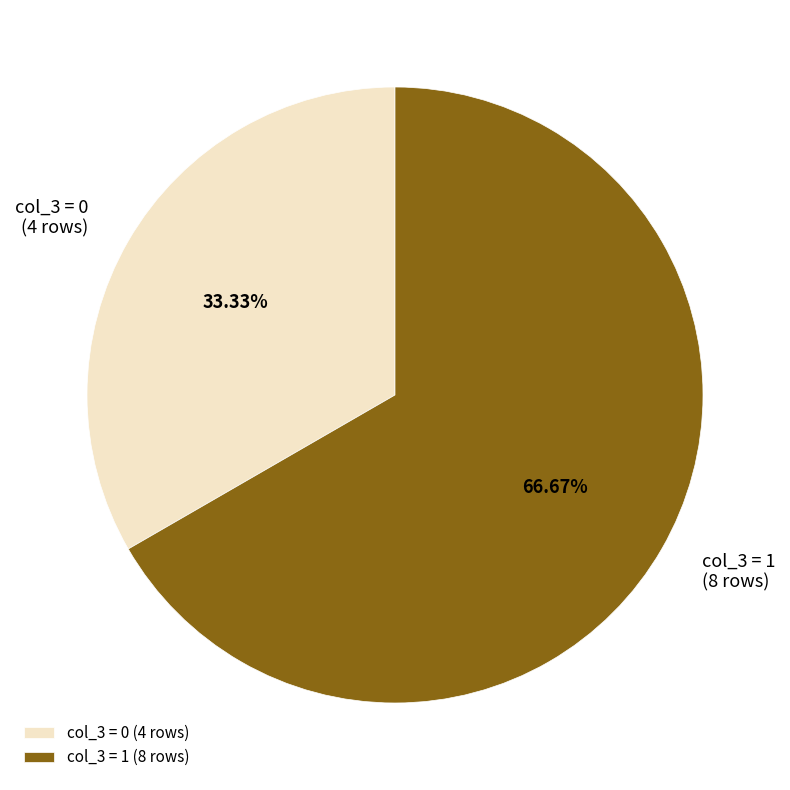

Combined, do col_3 = 0 (4 rows) and col_3 = 1 (8 rows) account for over 50%?

Yes